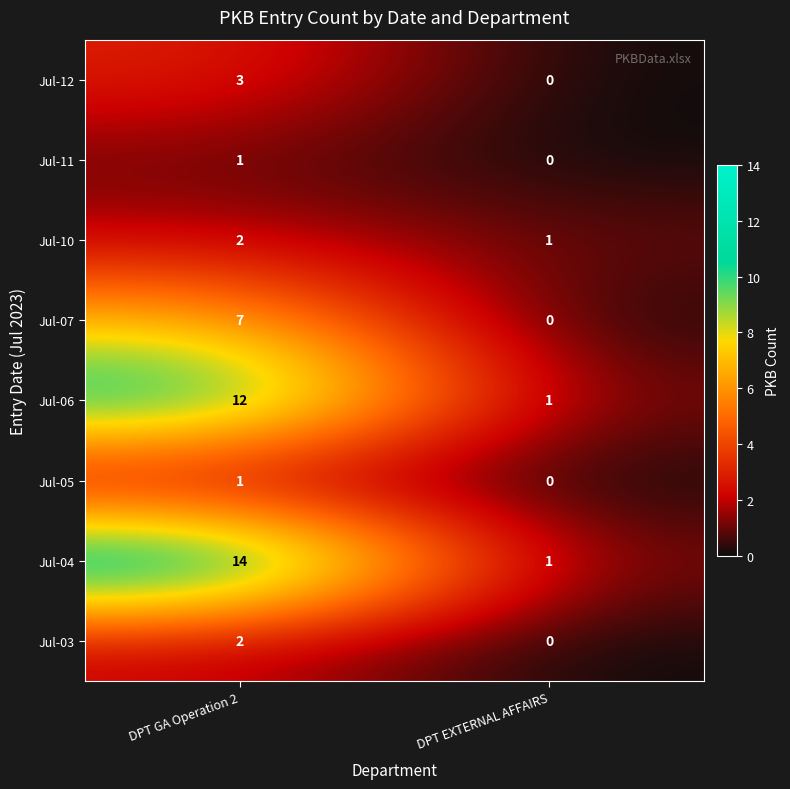

Which series has the largest total across all categories?

Jul-04